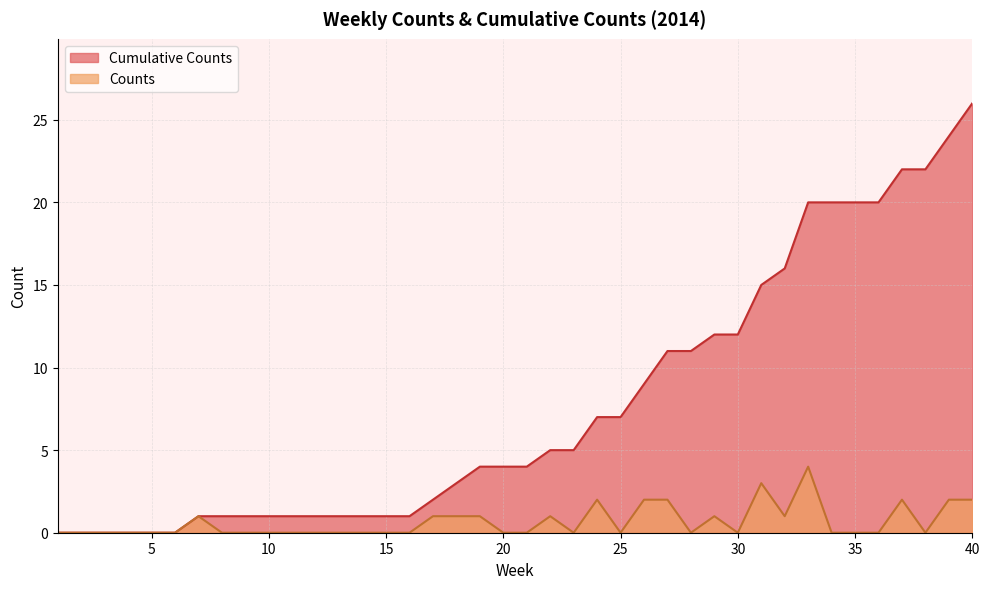

Rank the series at 22 from highest to lowest value.

Cumulative Counts, Counts